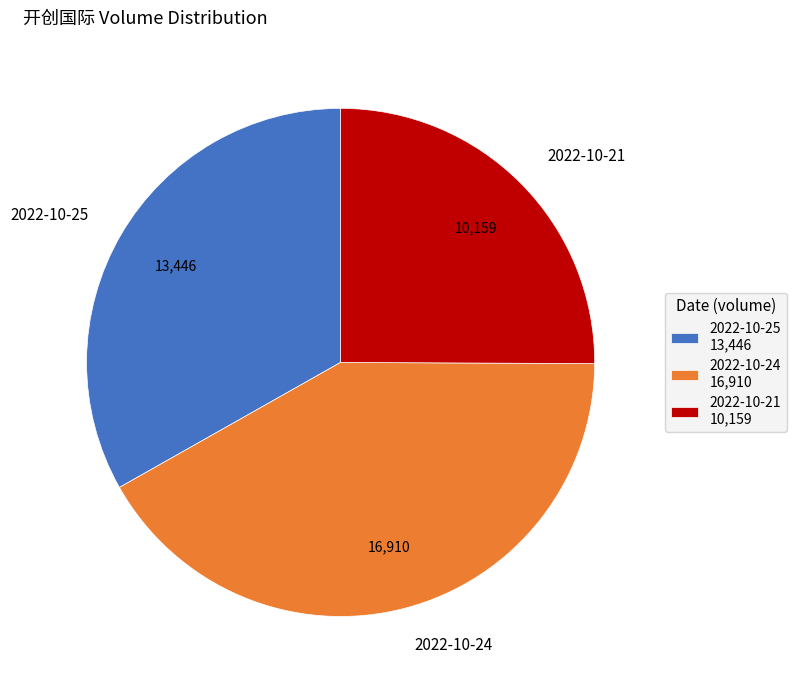

Does 2022-10-24 account for over 50% of the chart?

No